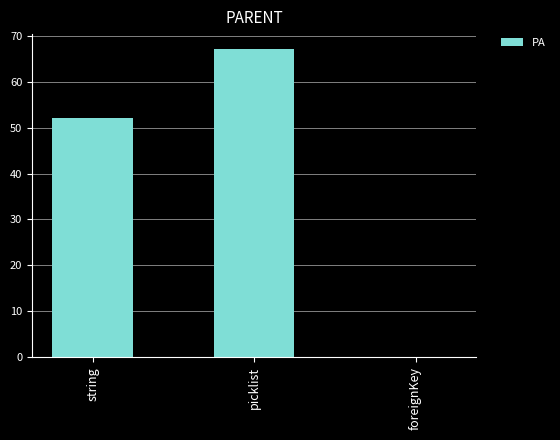

Reading left to right, what are all the values shown in this chart?

52	67	0